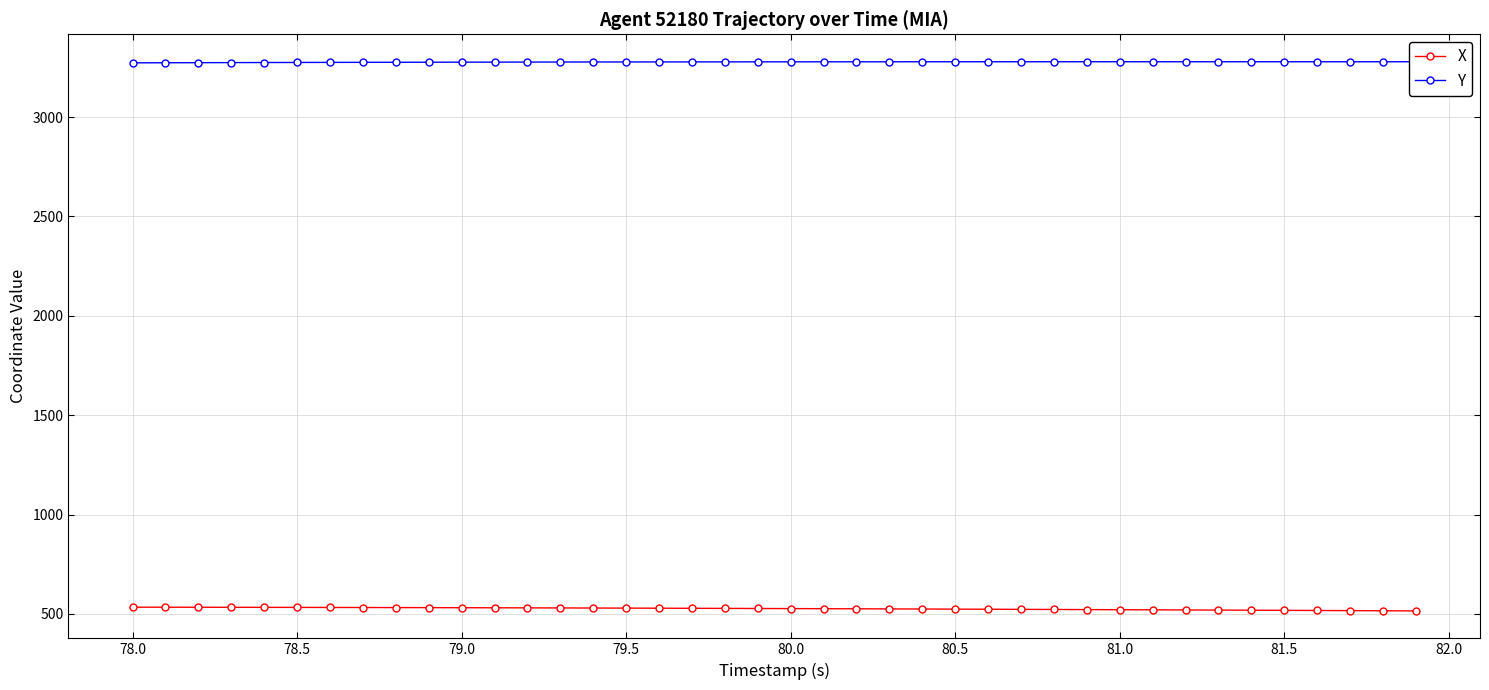

True or false: X and Y cross at least once.

False